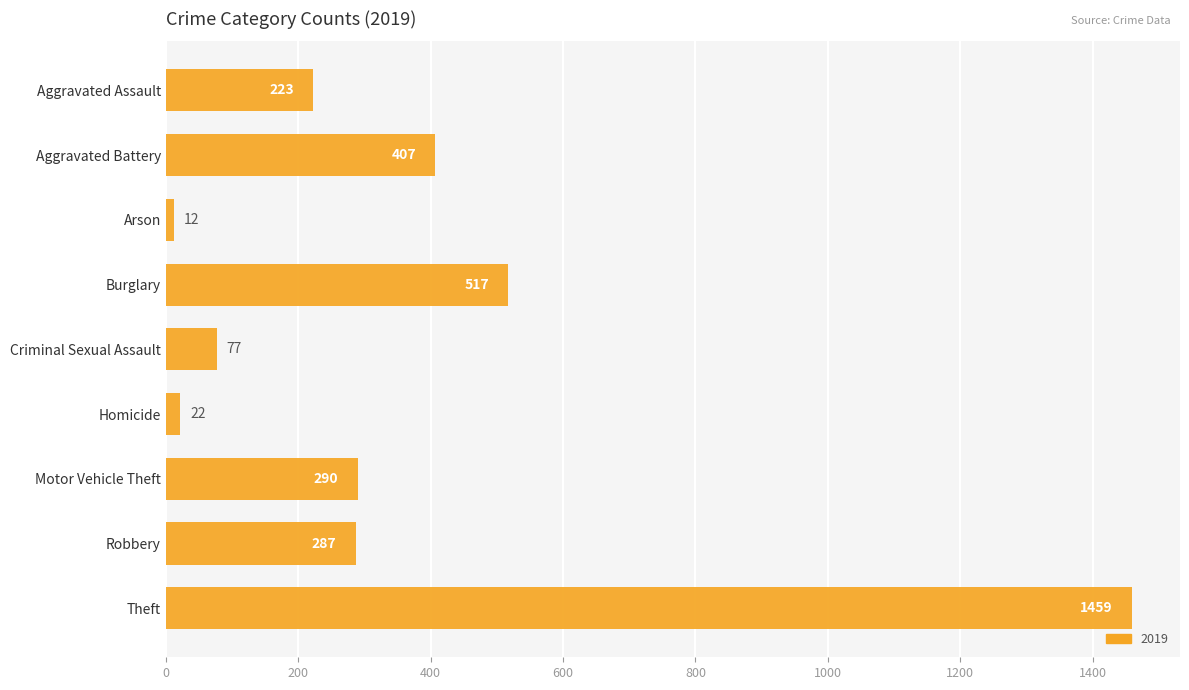

What is the value of the 8th bar from the top?

287